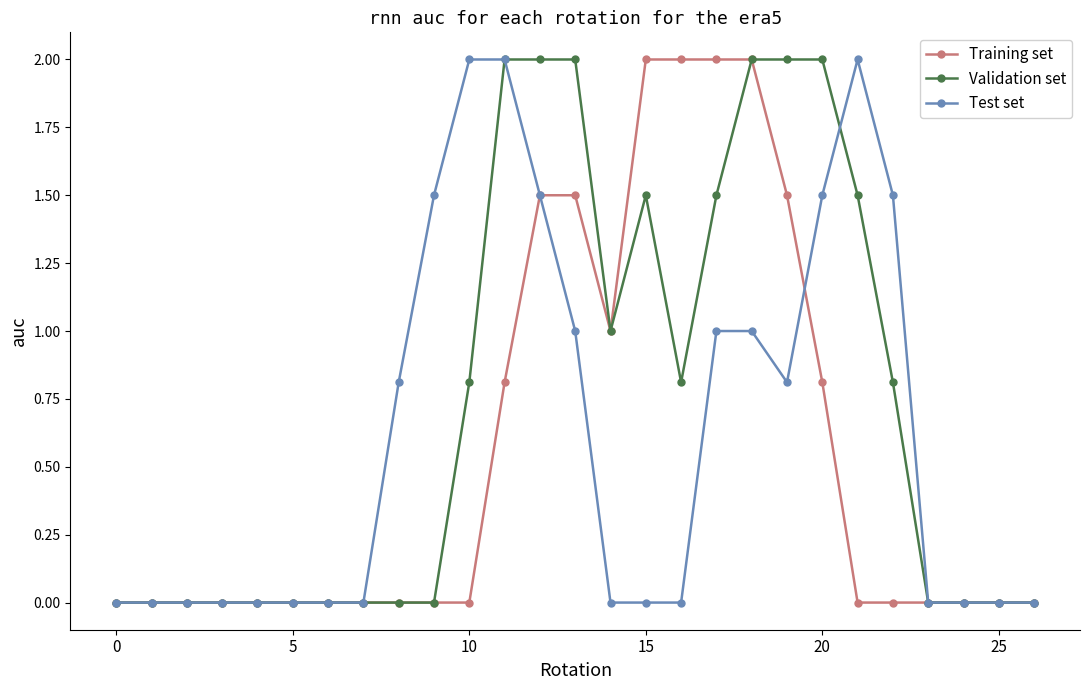

True or false: Test set and Validation set intersect in this chart.

True